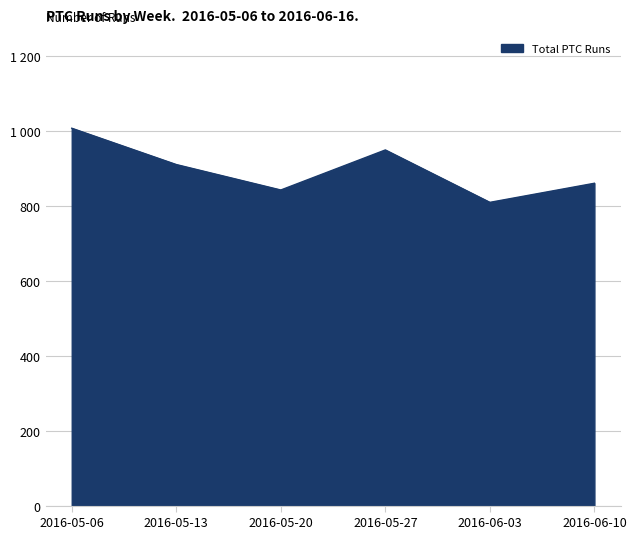

What is the difference between the maximum and minimum values?

198